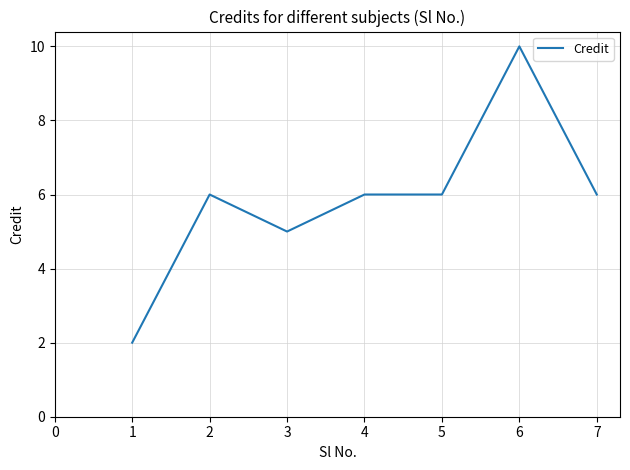

The value at 7 is 6. True or false?

True